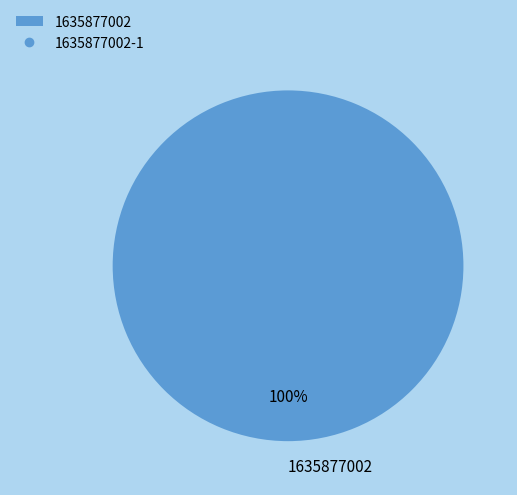

Does 1635877002 account for over 50% of the chart?

Yes